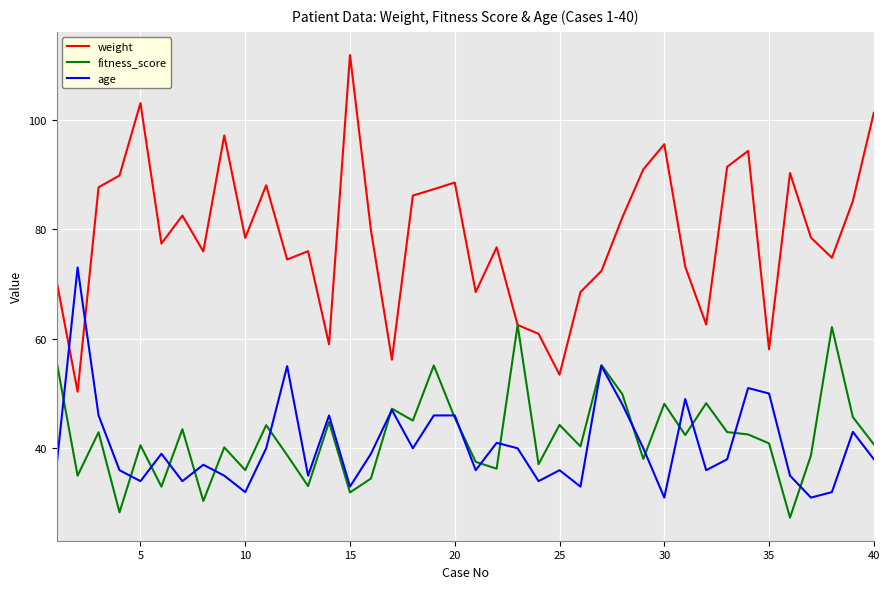

How many categories are shown in the chart?

40